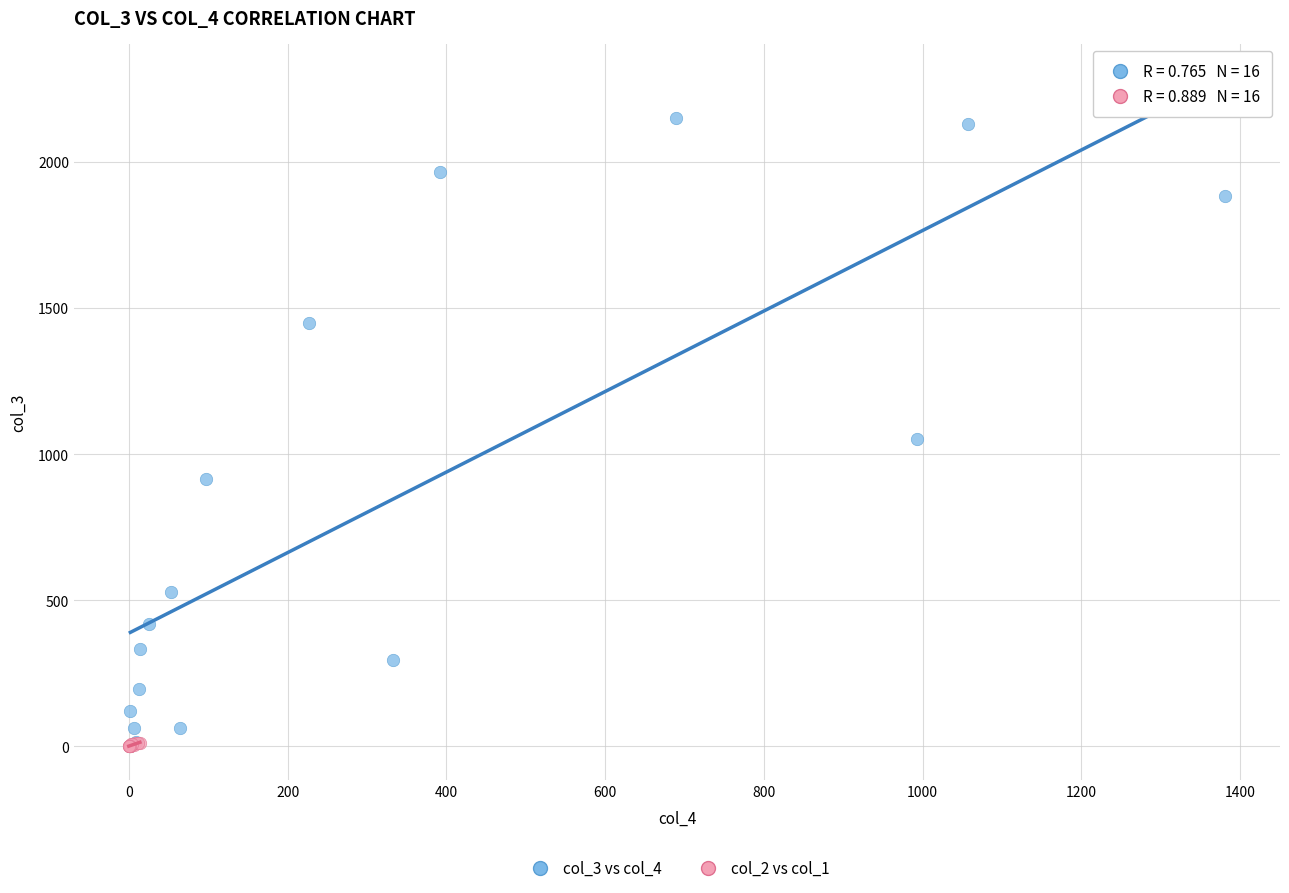

Which series has the widest spread of Y values?

col_3 vs col_4